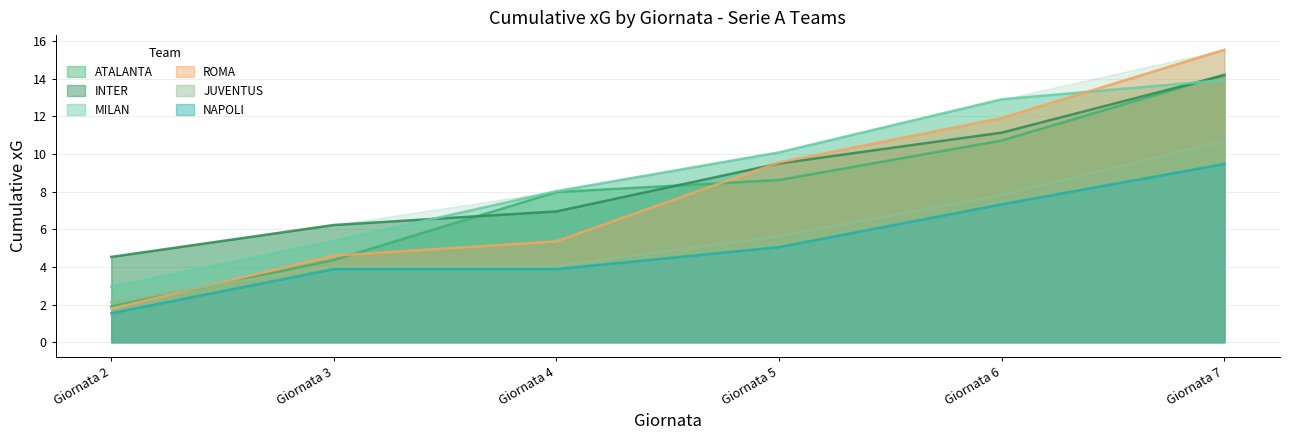

Reading left to right, list all the values displayed in this chart.

ATALANTA: 1.9	4.4	8.0	8.6	10.7	14.2
INTER: 4.5	6.2	6.9	9.5	11.1	14.2
MILAN: 2.9	5.4	8.0	10.1	12.9	13.9
ROMA: 1.8	4.6	5.4	9.5	11.9	15.5
JUVENTUS: 2.1	4.1	4.1	5.6	7.8	10.7
NAPOLI: 1.5	3.9	3.9	5.1	7.3	9.5